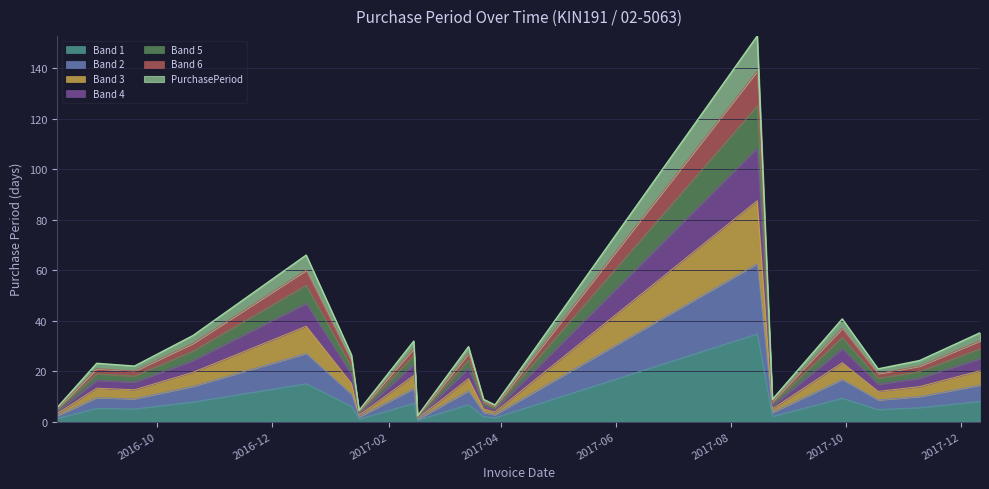

Is it true that the value at 2017-01-16 is 1.0?

True